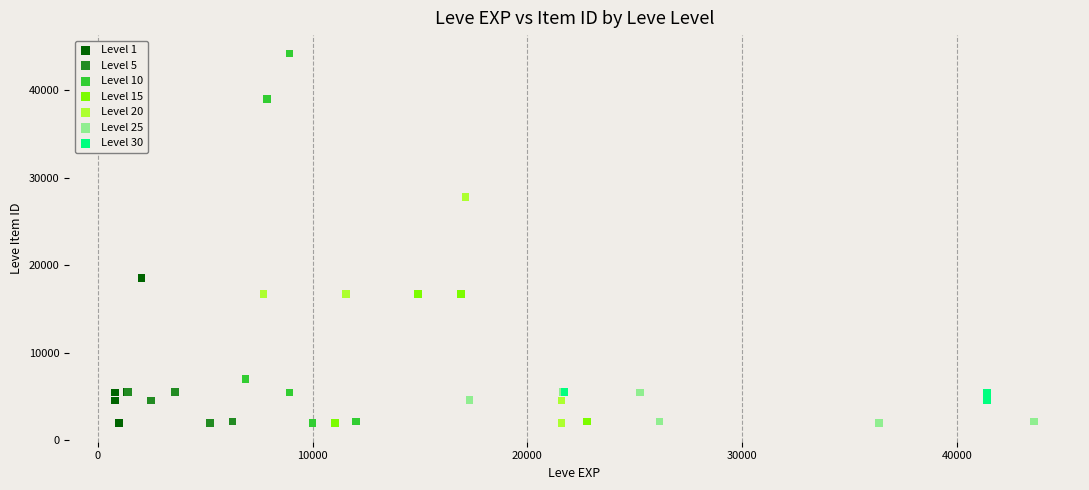

Which series contains the highest Y value?

Level 10